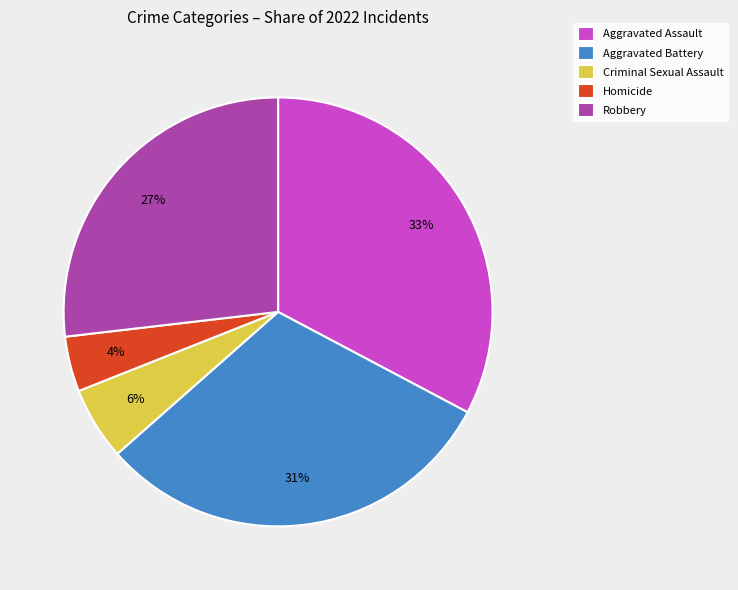

Count the number of slices in the pie.

5